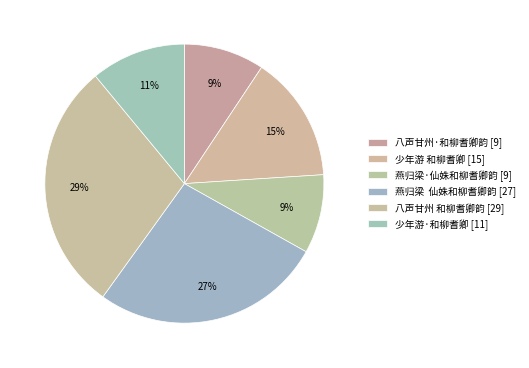

What portion of the pie excludes 八声甘州·和柳耆卿韵?

90.7%